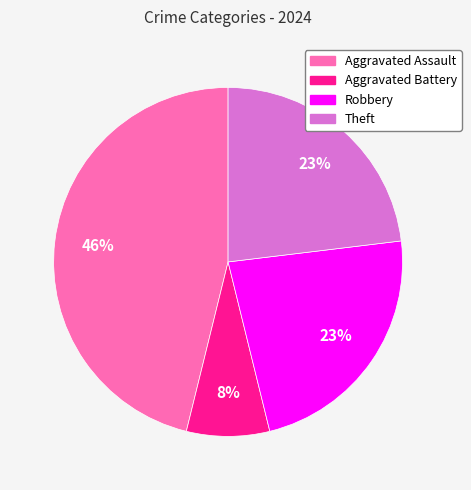

What percentage is the Theft slice, to the nearest percent?

23%